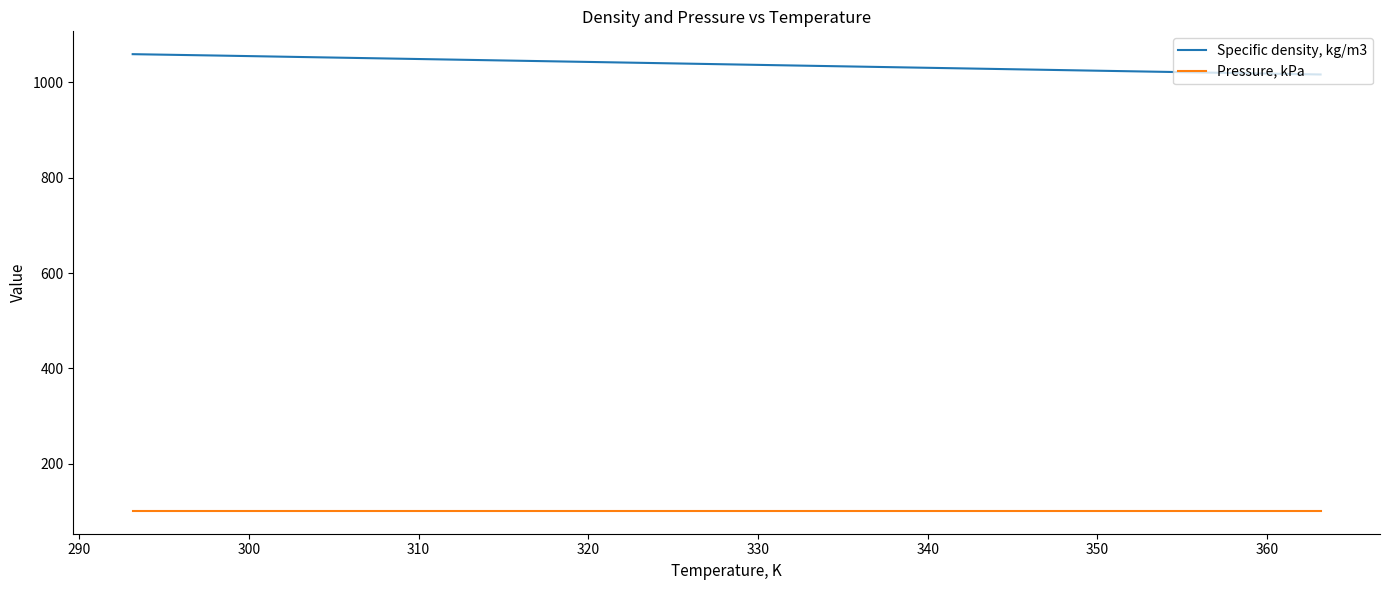

Rank the series by their maximum value, from highest to lowest.

Specific density, kg/m3, Pressure, kPa